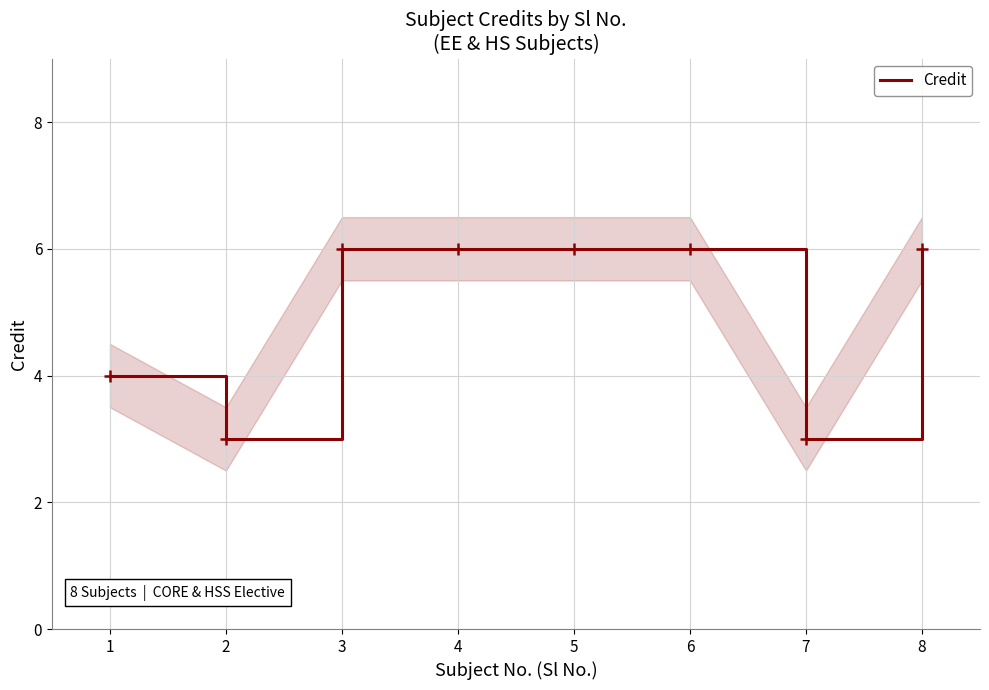

Reading left to right, what are all the values shown in this chart?

4	3	6	6	6	6	3	6